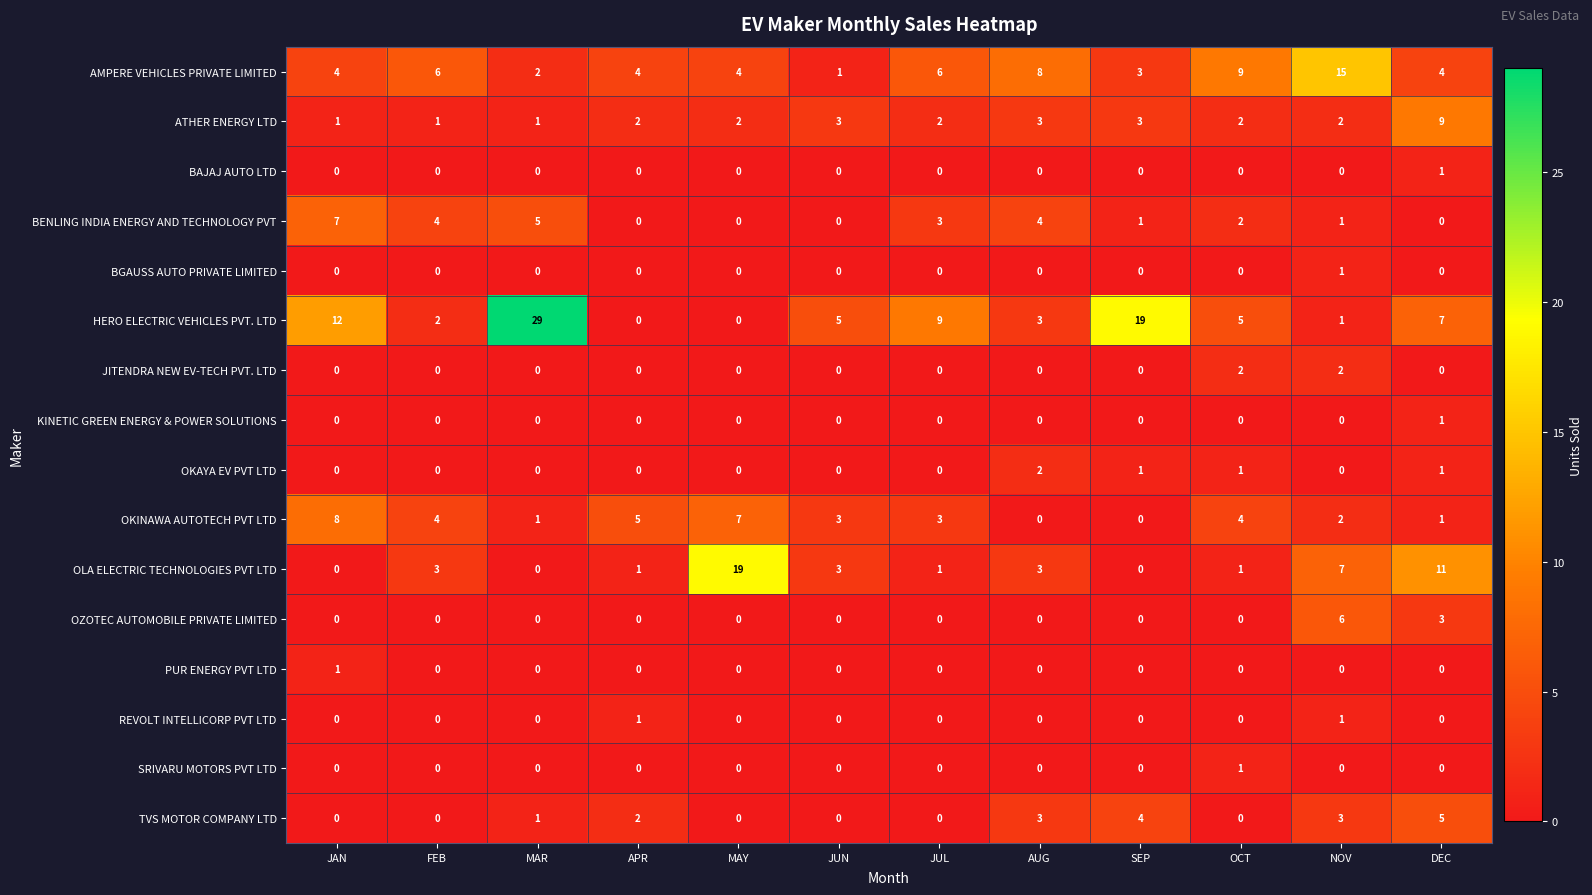

True or false: BENLING INDIA ENERGY AND TECHNOLOGY PVT has a value of -4 at MAY.

False